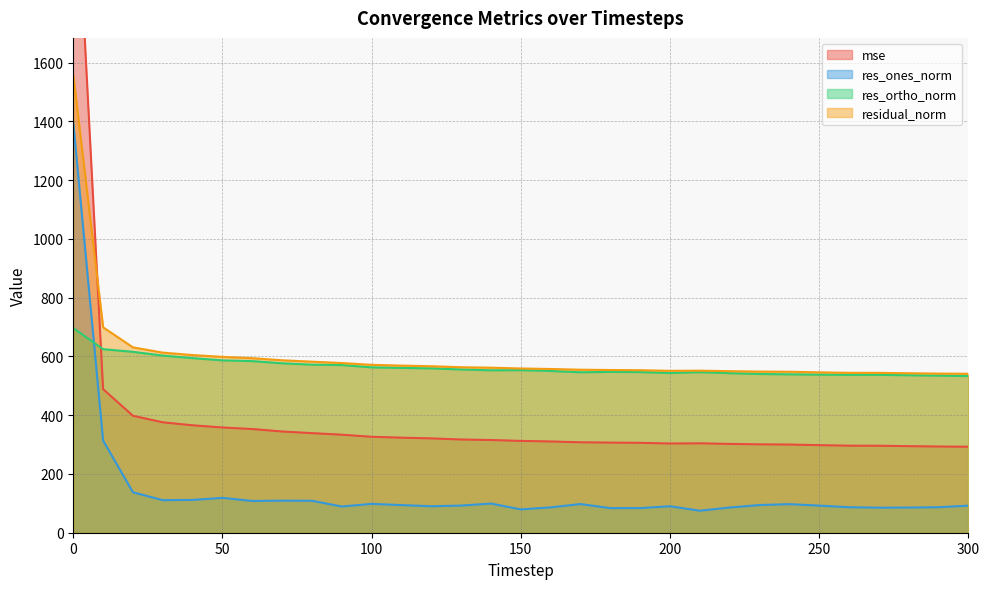

What is the average value of the res_ones_norm series?

144.5